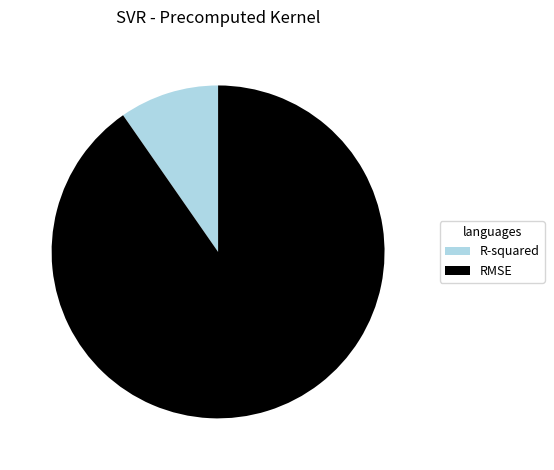

Which category has the smallest portion of the pie?

R-squared